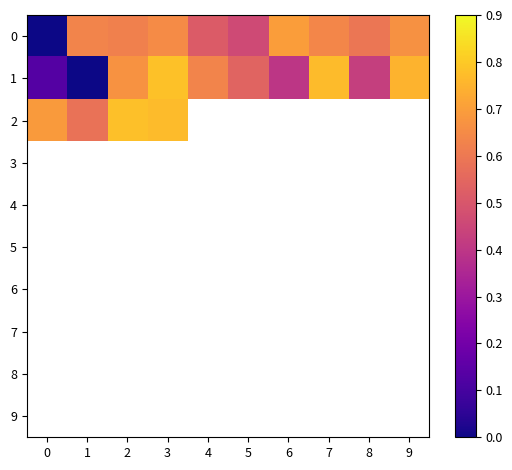

What is the spread (max minus min) of values at 1?

0.6